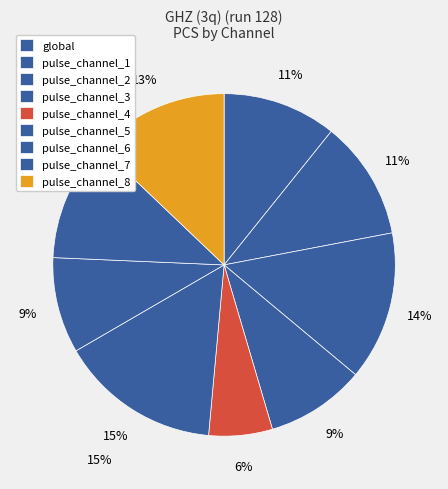

The pulse_channel_1 slice represents 1% of the pie. True or false?

False